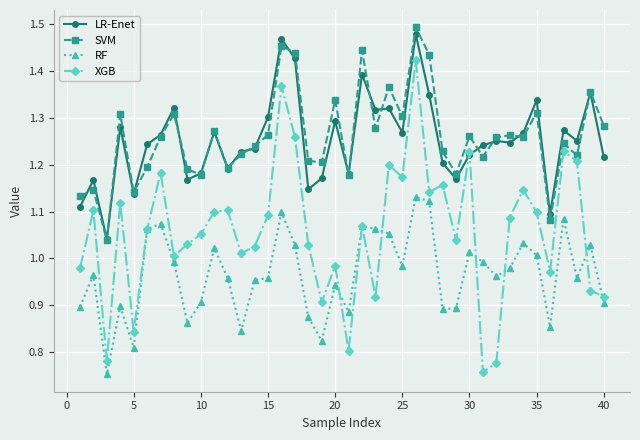

True or false: LR-Enet has more than 0 points higher than both neighbors.

True